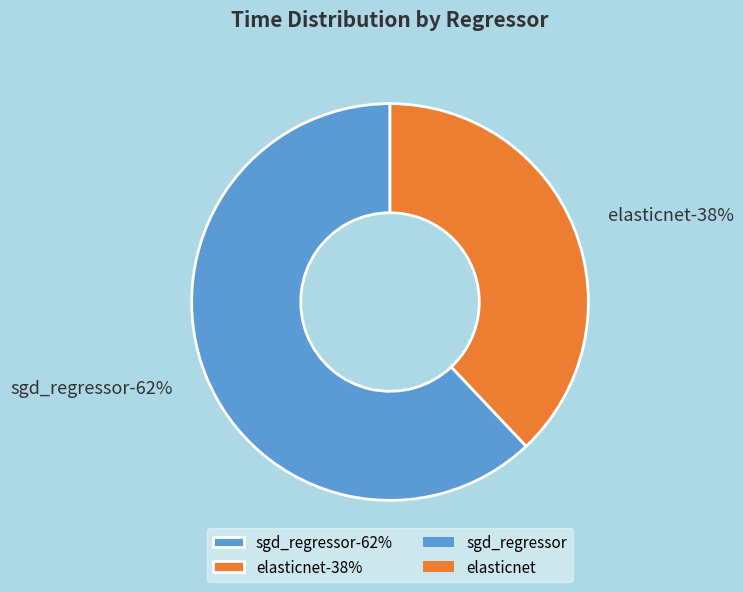

Rank the categories by value from lowest to highest.

elasticnet, sgd_regressor